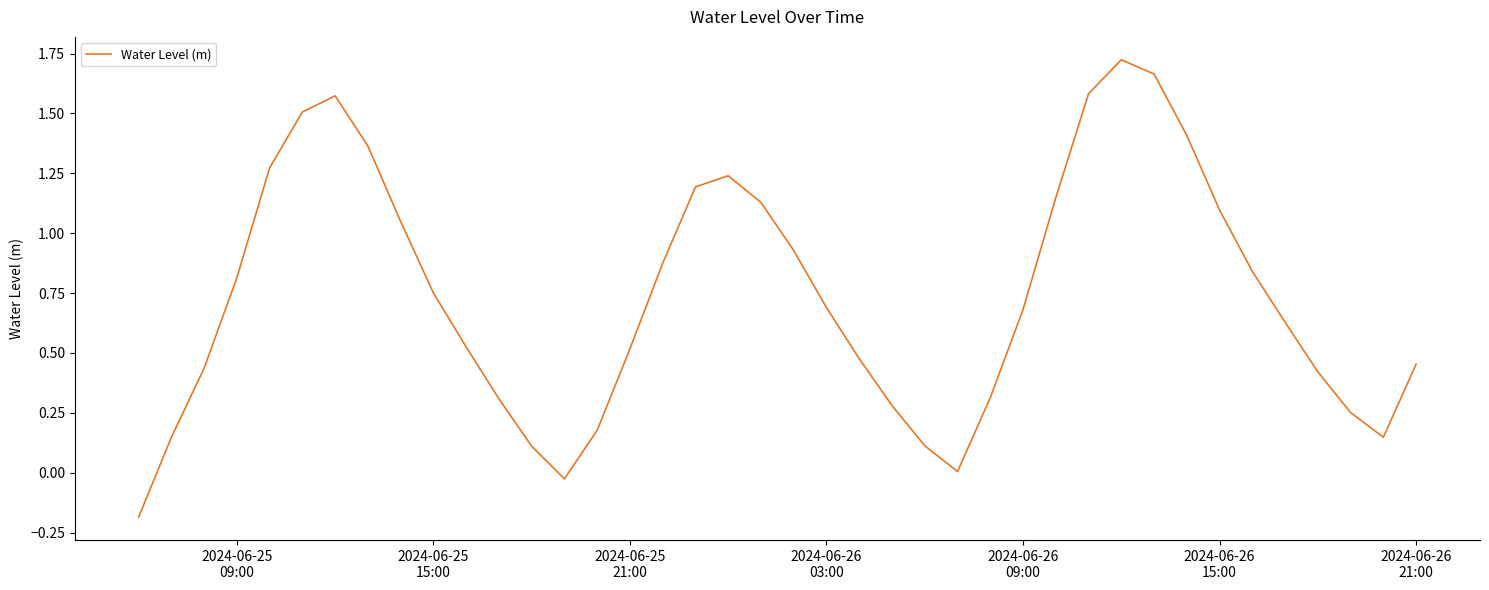

Does the chart have visible grid lines?

No